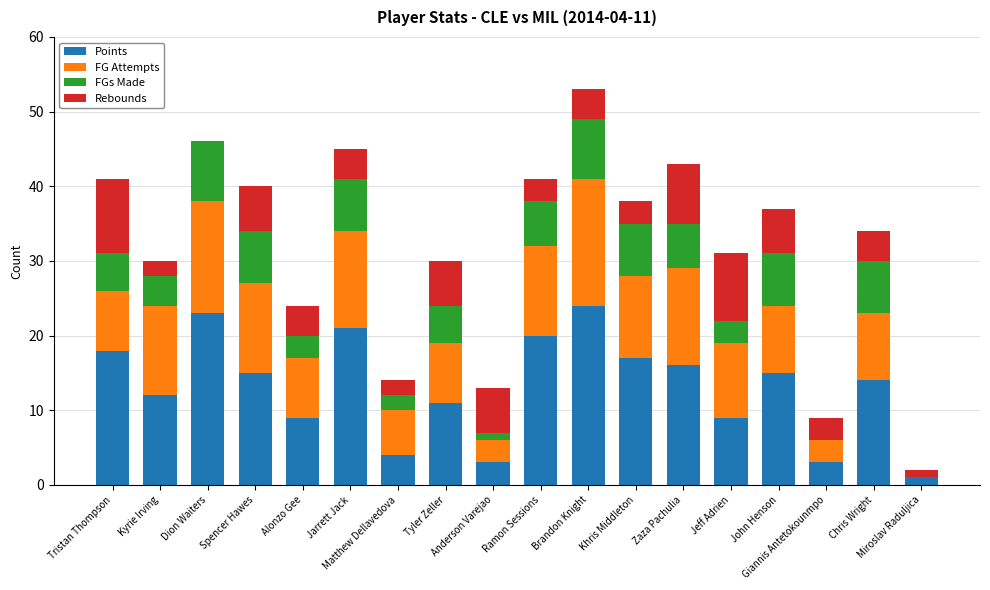

Count the number of data series in this chart.

4